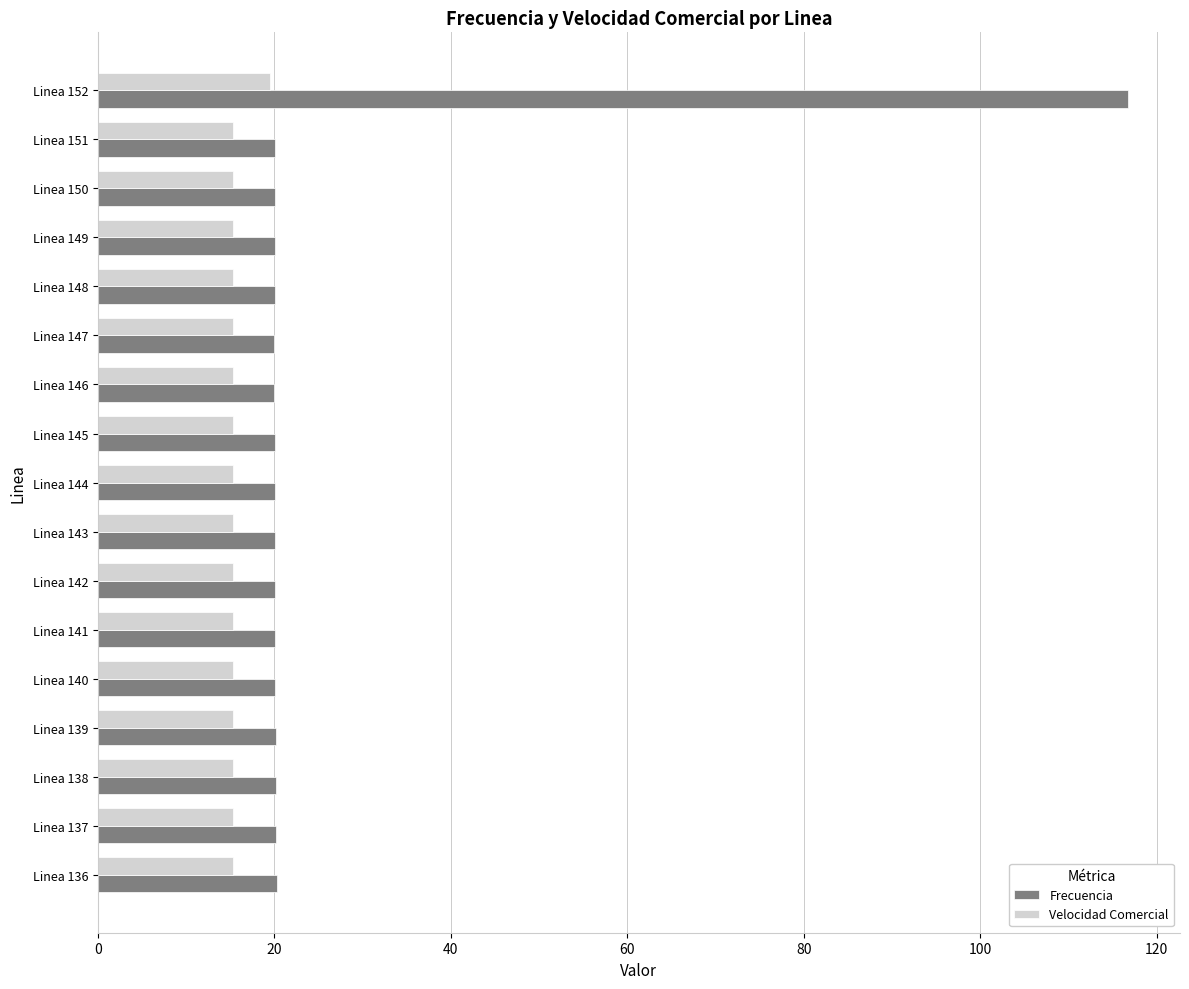

At which label does Frecuencia reach its peak?

Linea 152